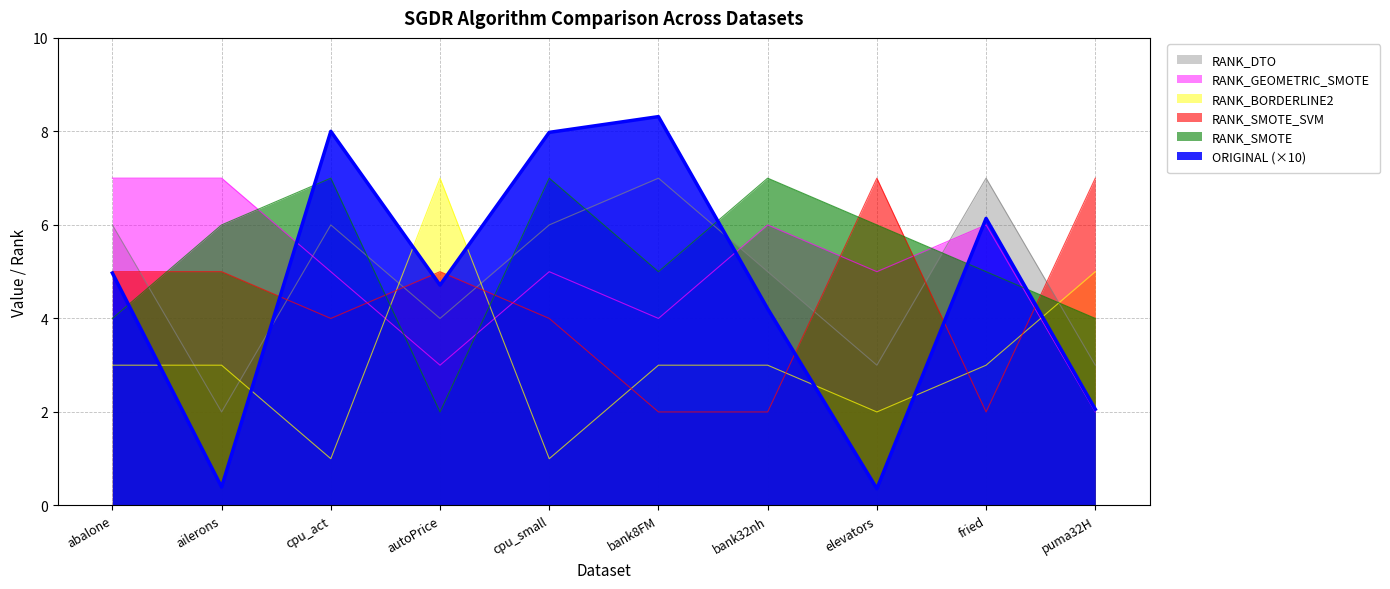

Where is the first local minimum for ORIGINAL?

ailerons